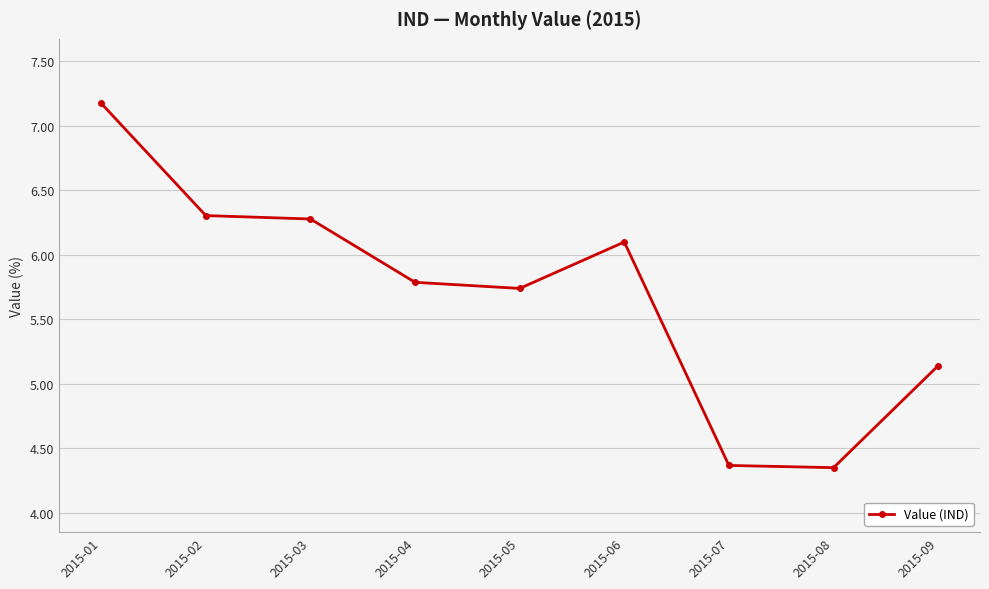

What is the change in value from 2015-01 to 2015-06?

-1.1